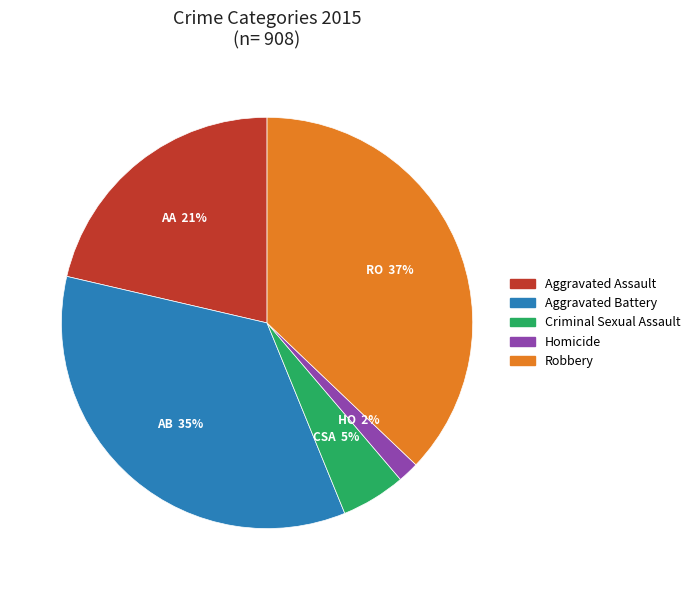

Does Aggravated Assault represent more than half of the total?

No